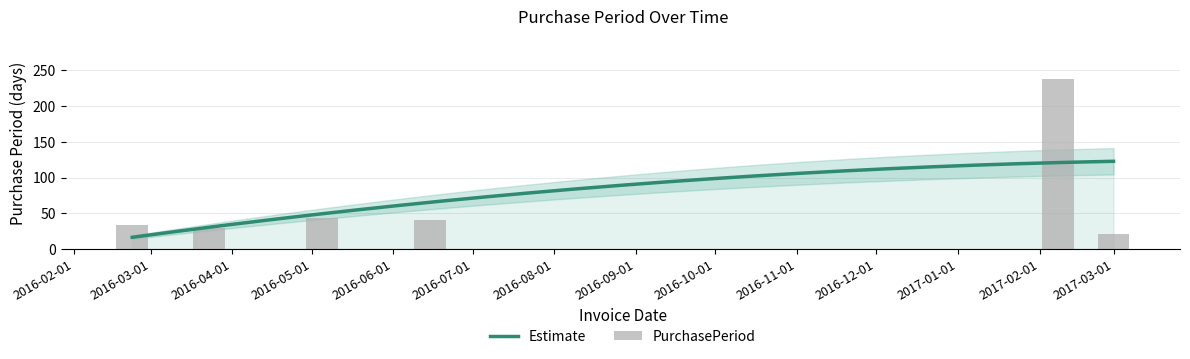

Rank the categories by value from lowest to highest.

2017-03-01, 2016-03-23, 2016-02-23, 2016-06-15, 2016-05-05, 2017-02-08